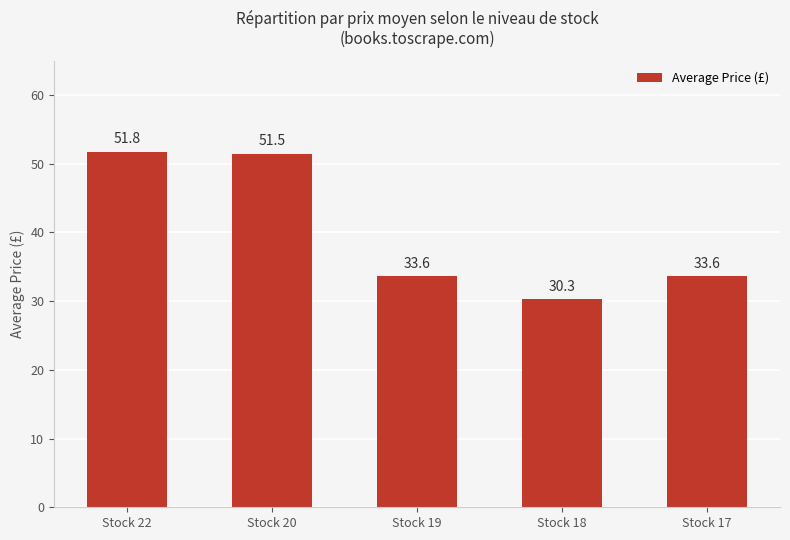

What is the difference between the values at Stock 19 and Stock 20?

17.8